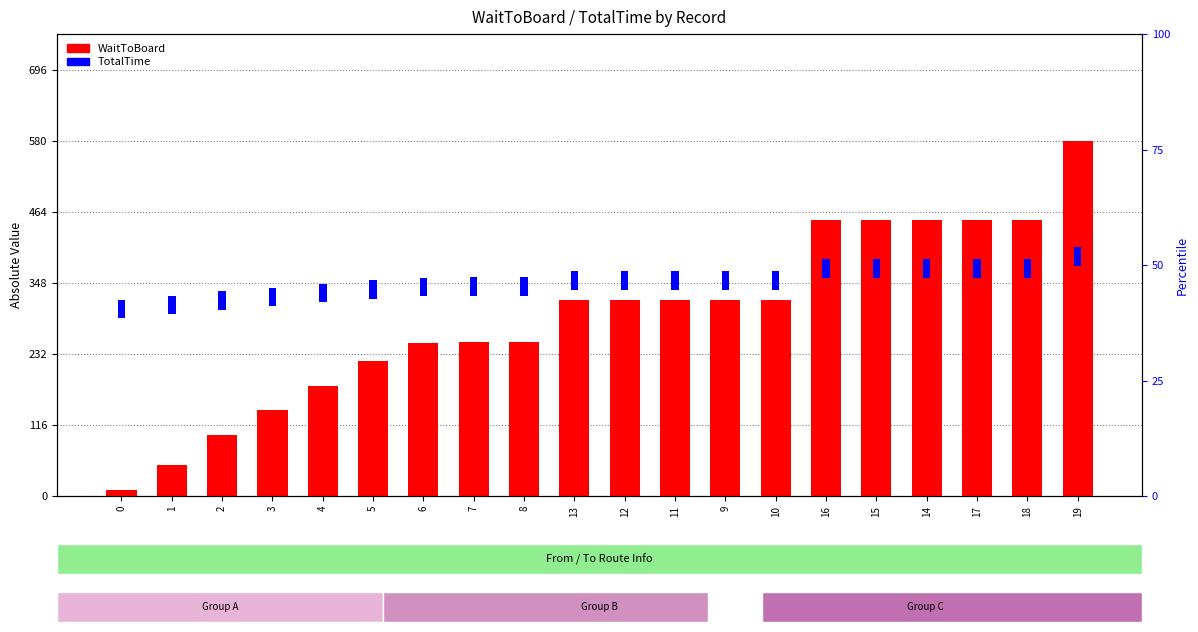

Does the chart contain any negative values?

No